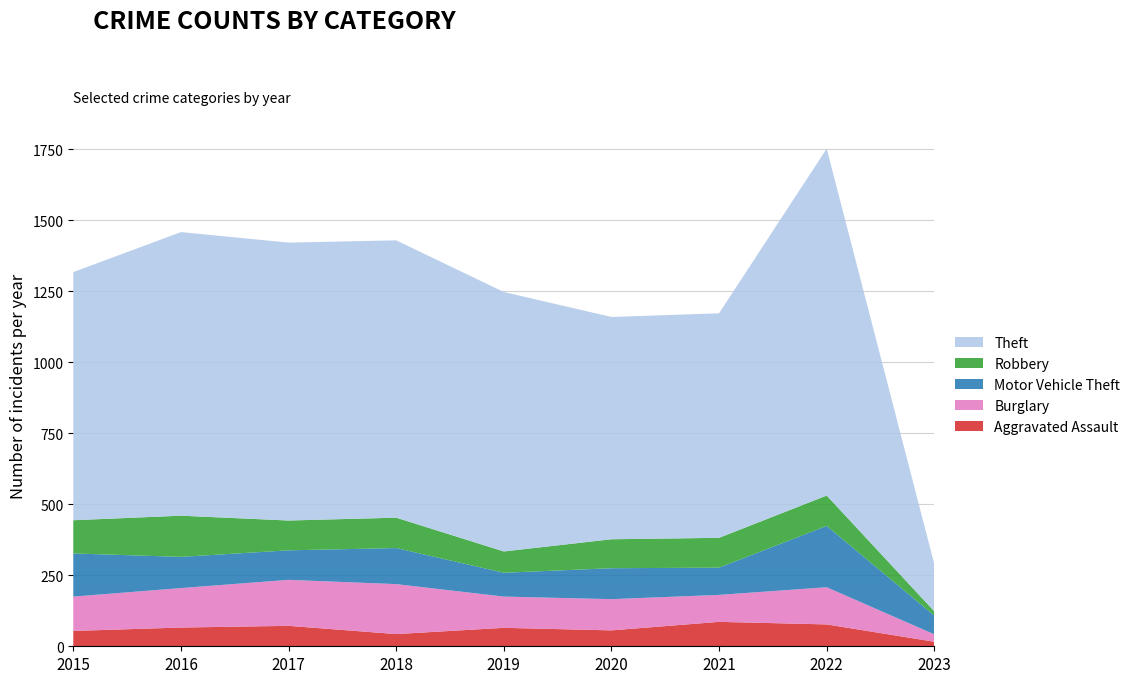

Reading left to right, transcribe all the data shown in this chart.

Aggravated Assault: 54	66	72	43	65	56	86	77	16
Burglary: 121	139	162	176	110	110	95	131	26
Motor Vehicle Theft: 152	110	104	127	84	109	96	216	66
Robbery: 117	145	105	107	75	102	105	107	15
Theft: 874	999	979	977	914	783	791	1222	166